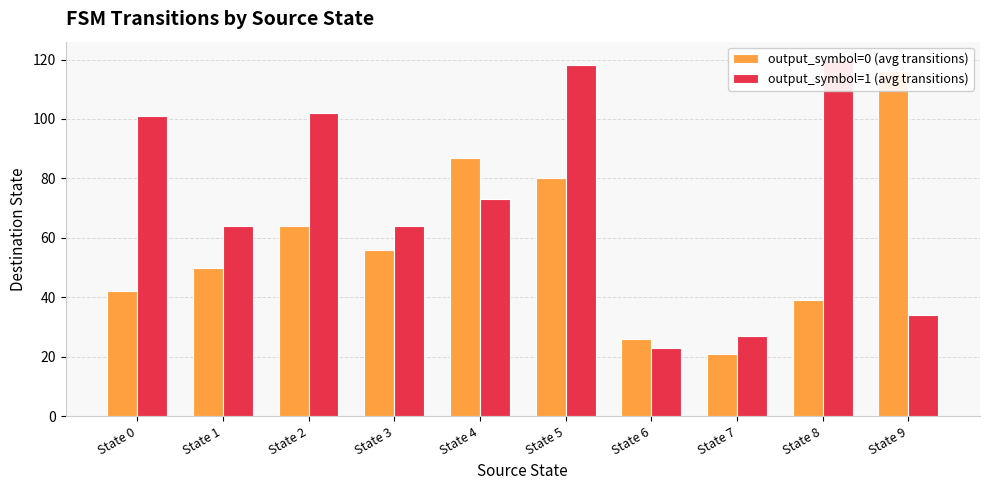

True or false: output_symbol=1 (avg transitions) has a value of 101 at State 0.

True